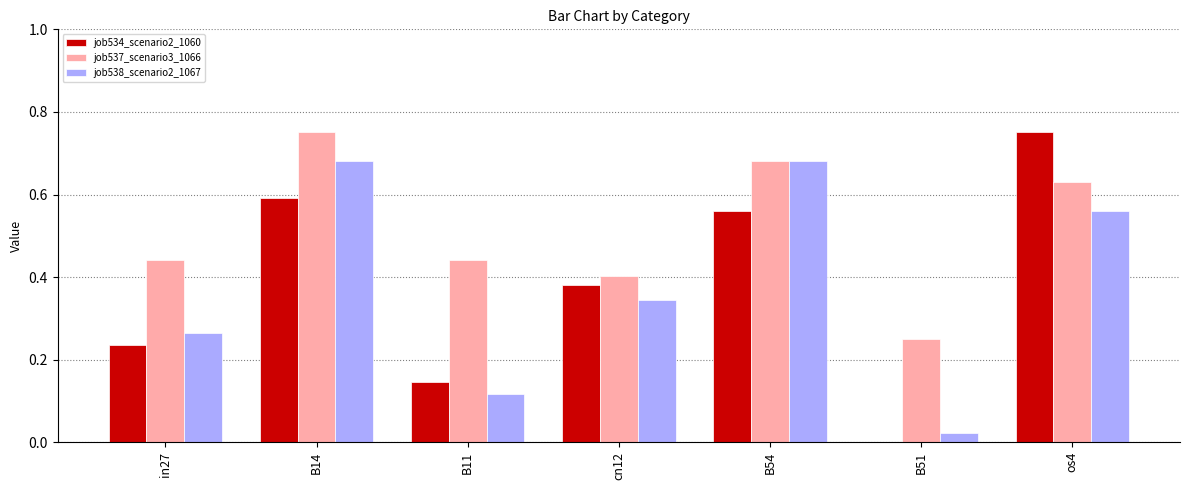

Which series has the largest total across all categories?

job537_scenario3_1066